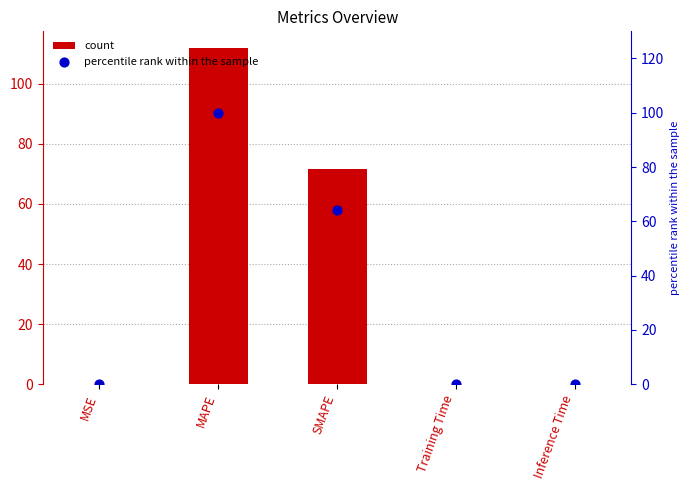

Which series has the widest spread of Y values?

col_1